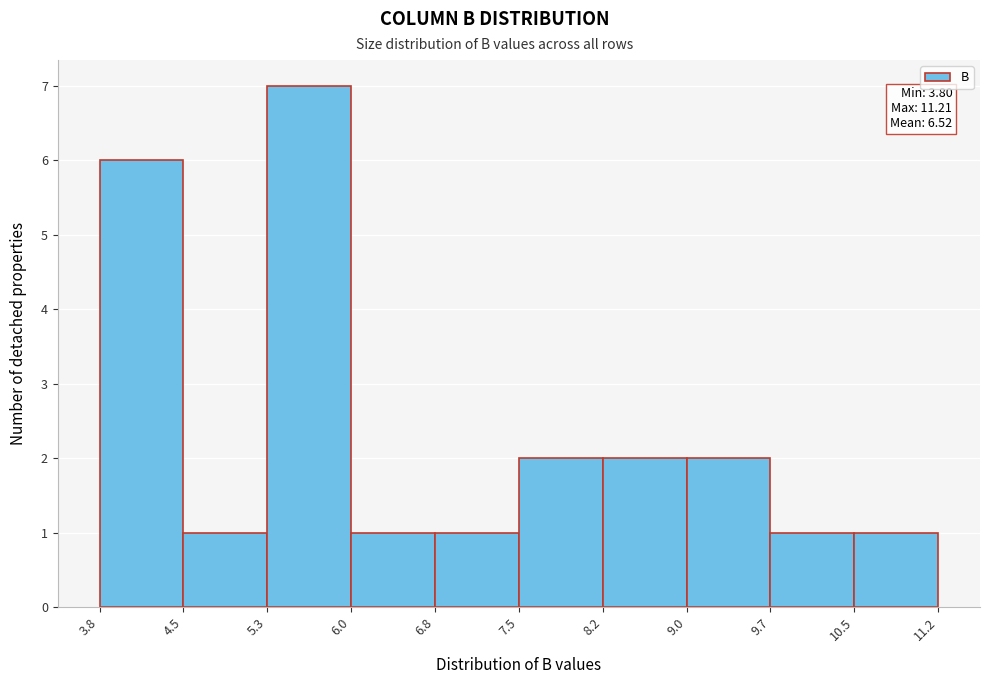

Over which range of the x-axis is the bar tallest?

5.3 to 6.0